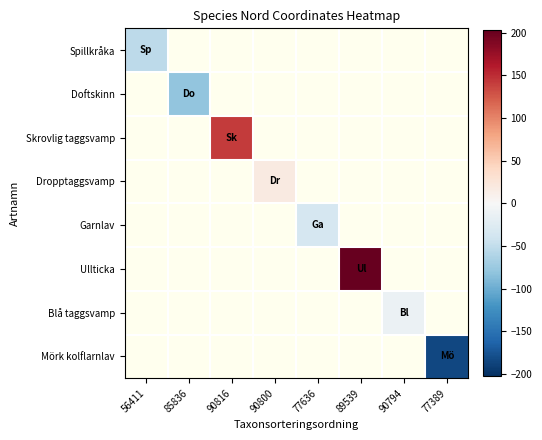

Count the number of data series in this chart.

8